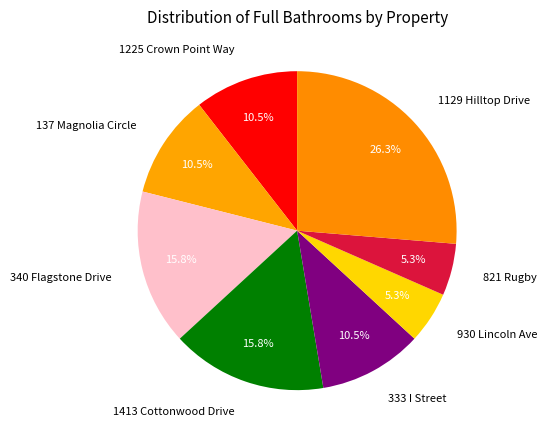

Do 930 Lincoln Ave and 1129 Hilltop Drive together represent more than half of the pie?

No